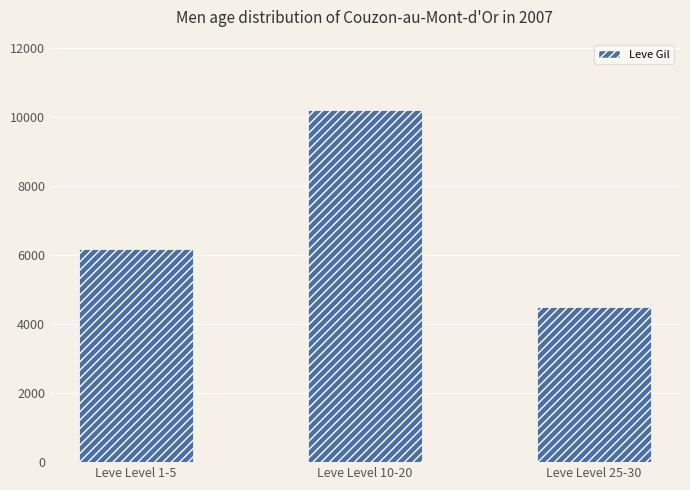

What is the label of the 1st bar from the right?

Leve Level 25-30